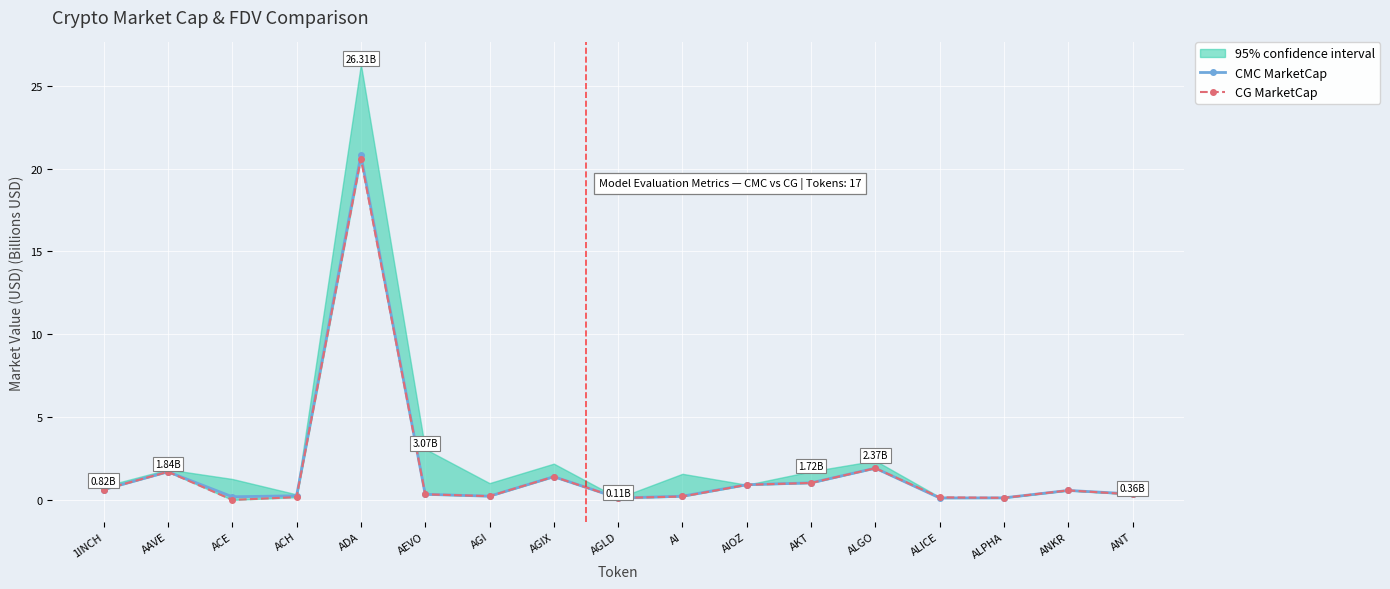

At which label does CG MarketCap reach its peak?

ADA